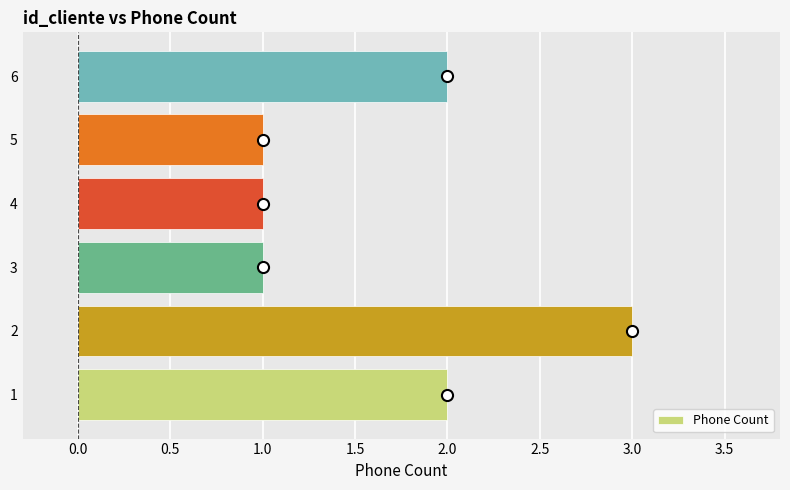

Are the bars horizontal?

Yes